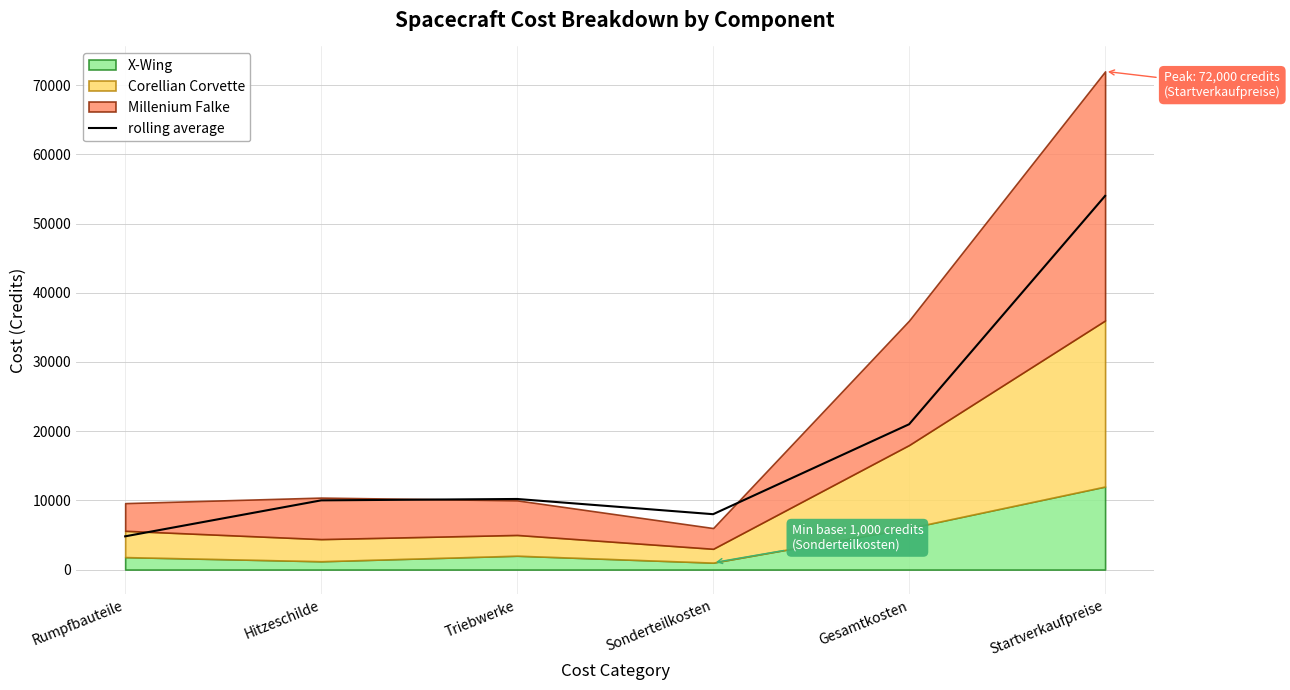

What position from the left is Hitzeschilde?

2